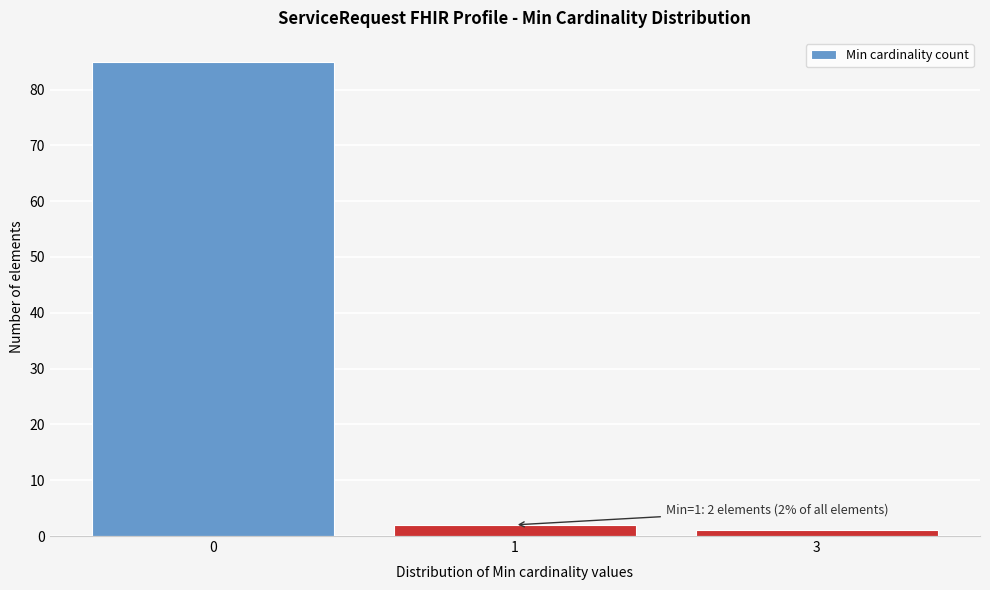

Reading left to right, list all the values displayed in this chart.

85	2	1